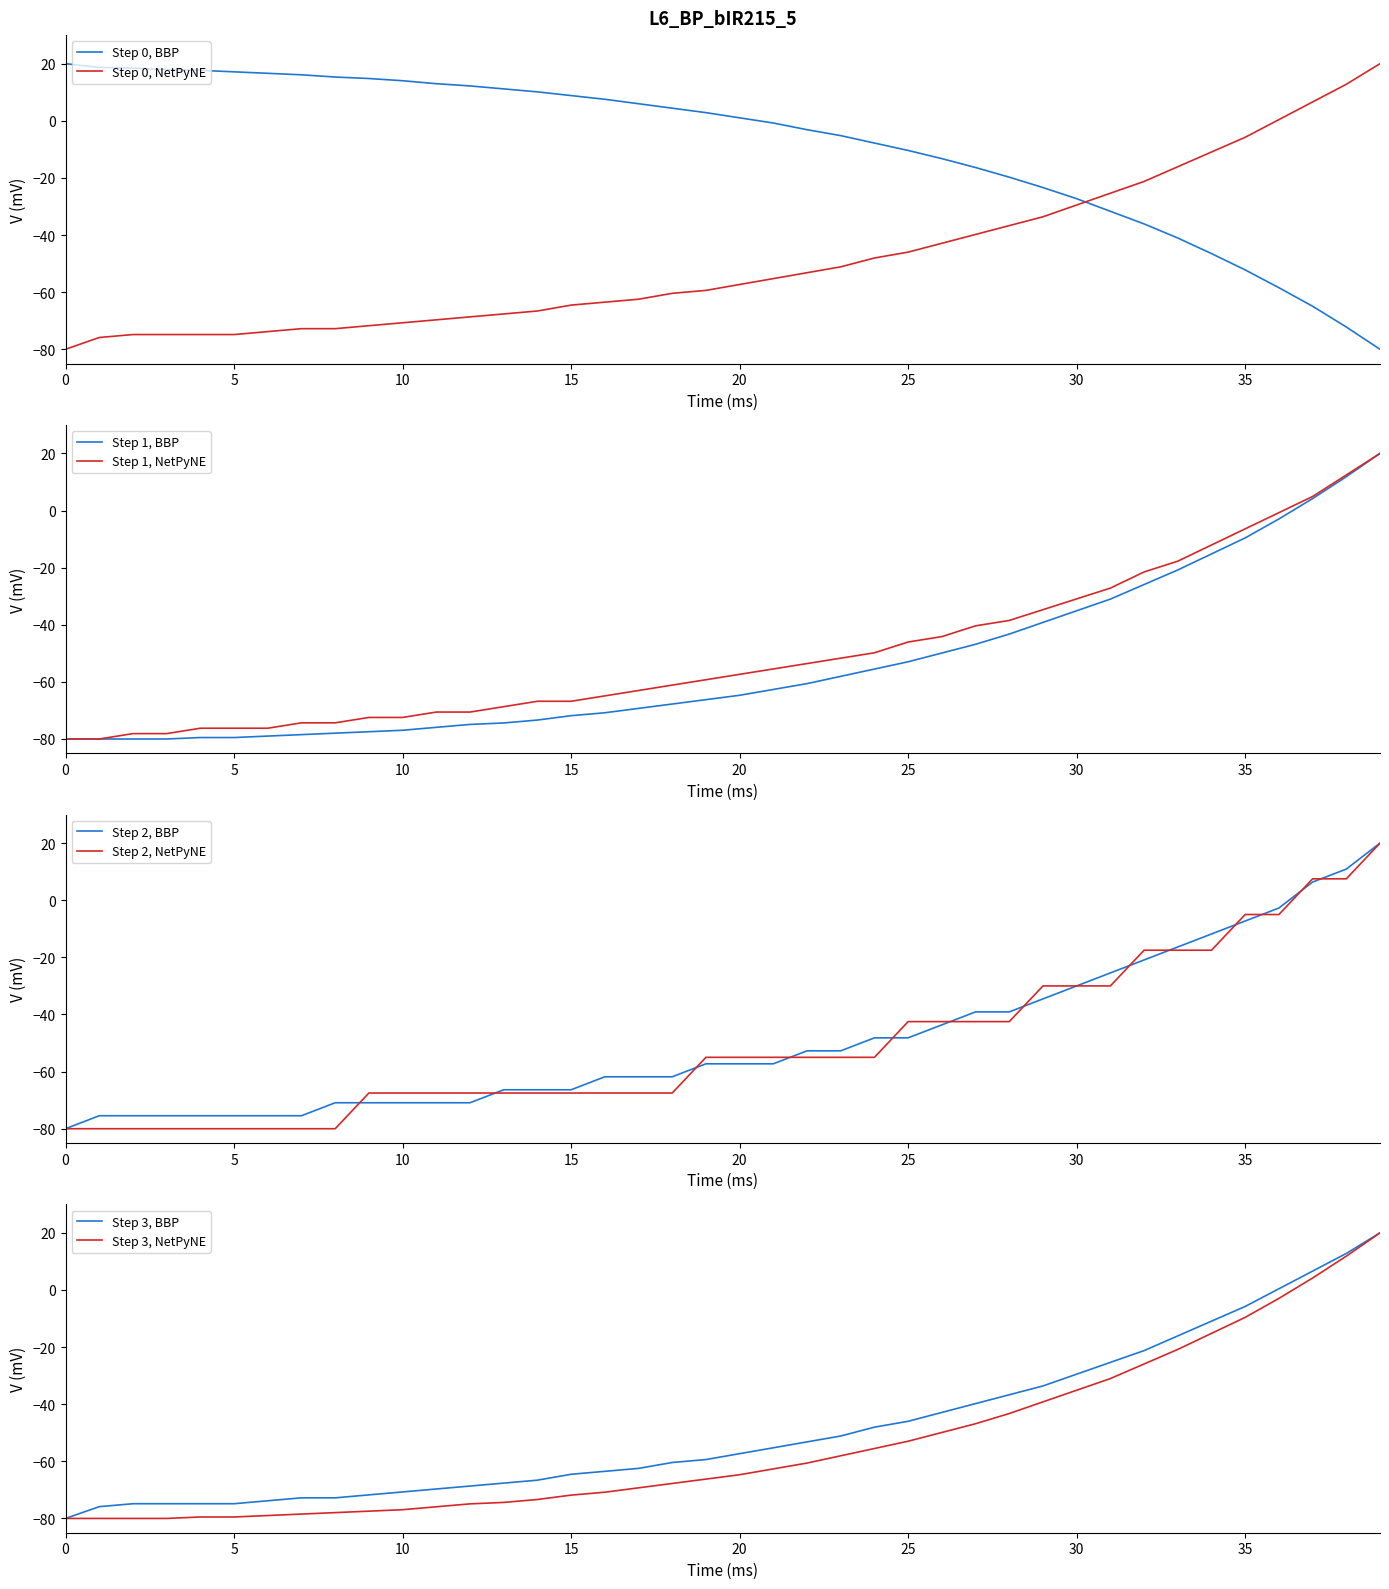

Which category has the lowest value across all series?

39